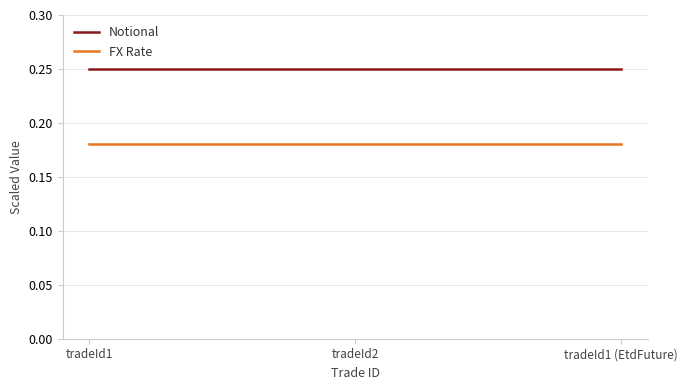

What is the sum of all Notional values?

0.8